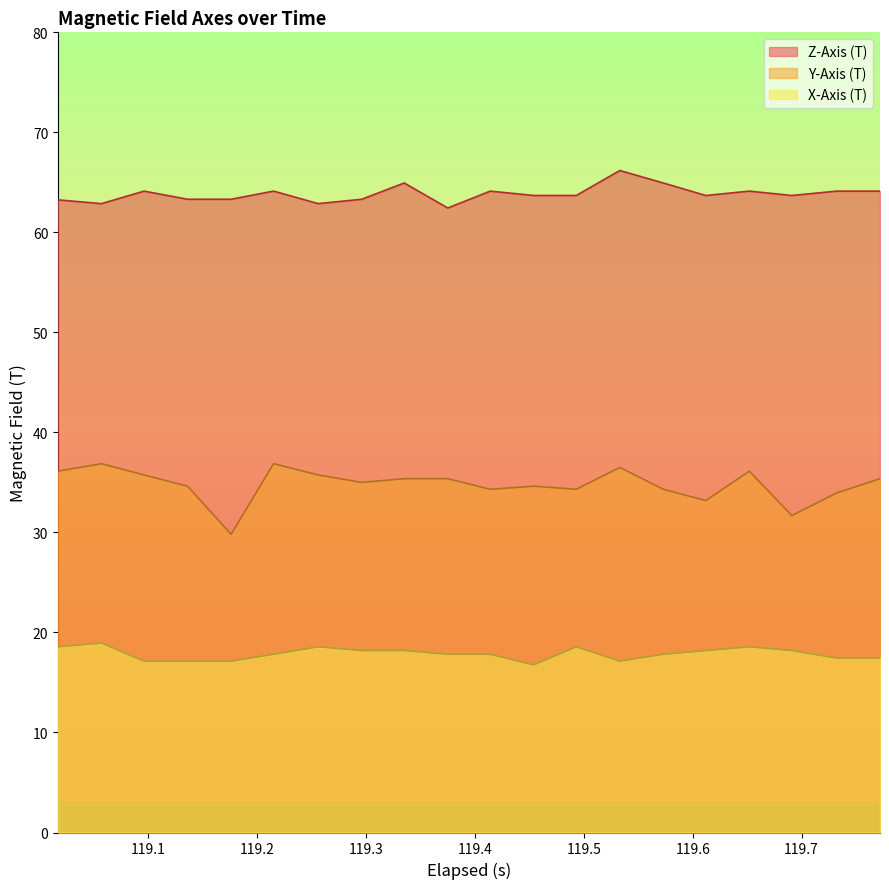

Which series has the largest total across all categories?

Z-Axis (T)